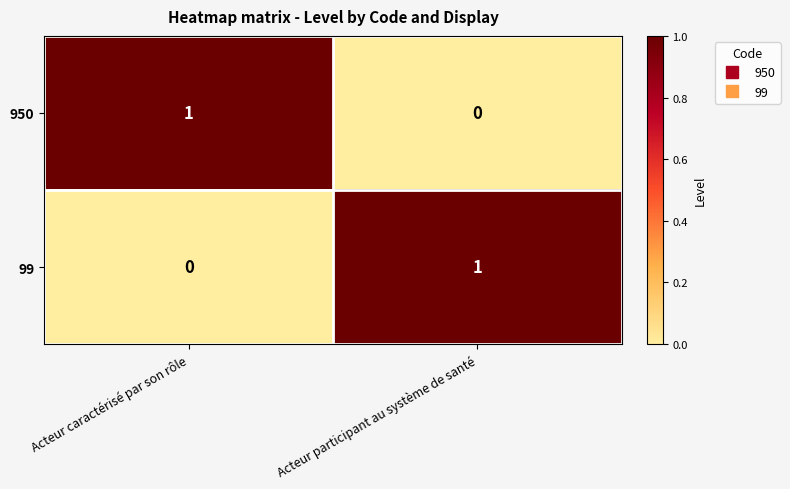

At which label does 950 reach its minimum?

Acteur participant au système de santé